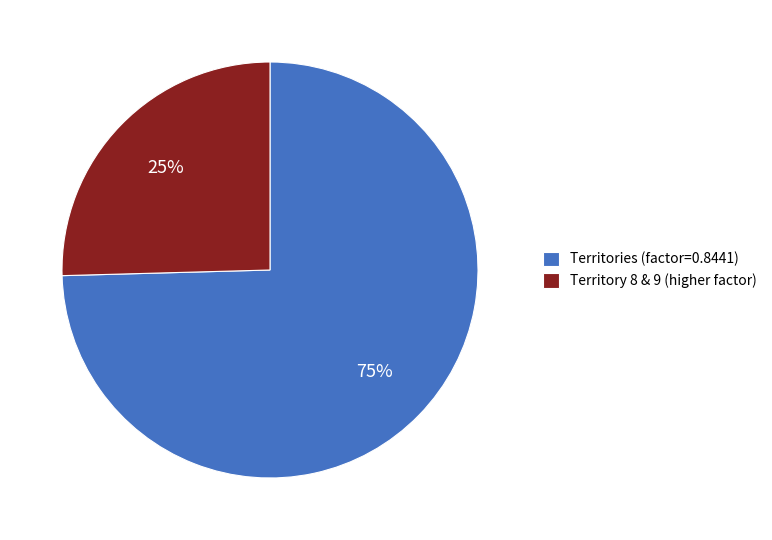

What is the largest slice in the pie chart?

Territories (factor=0.8441)